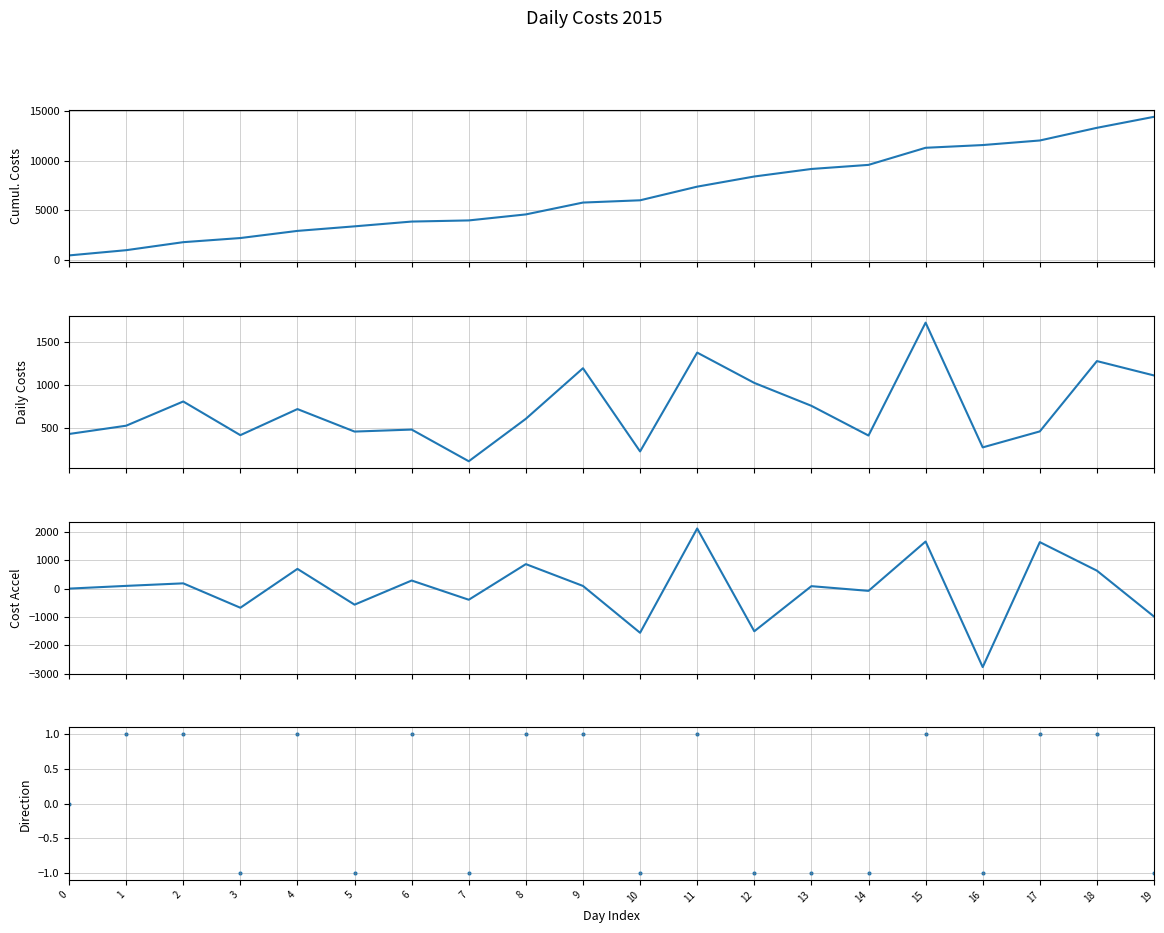

What is the total value across all series at 9?

7070.6